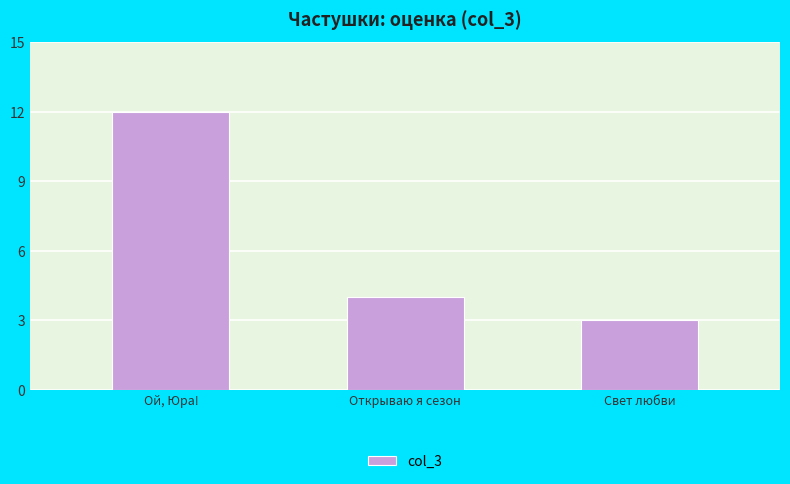

Approximately how many times larger is the value at Открываю я сезон compared to Свет любви?

1.3